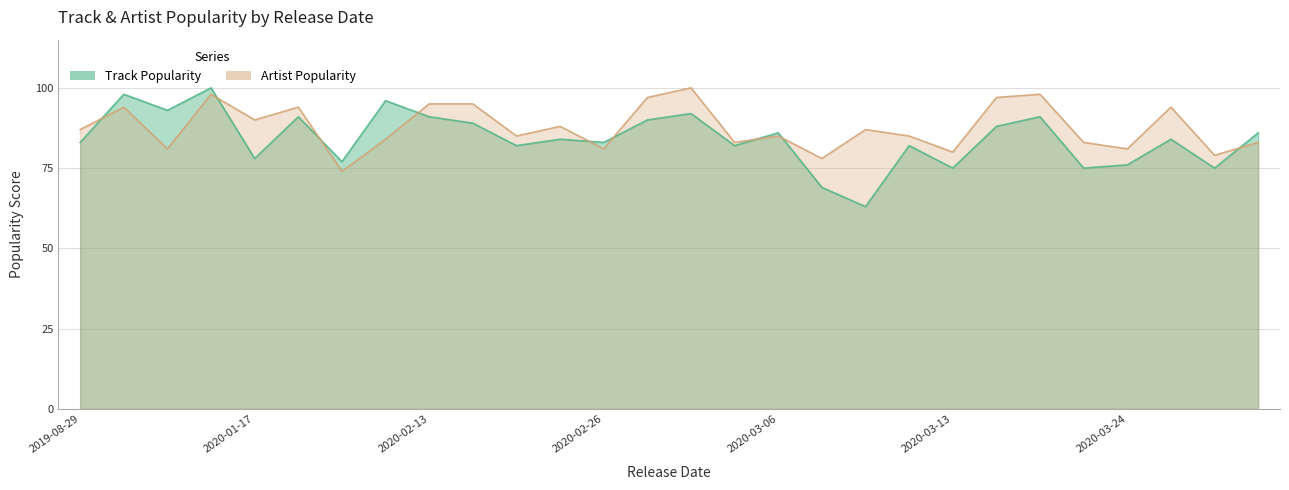

Which series has the largest total across all categories?

Artist Popularity